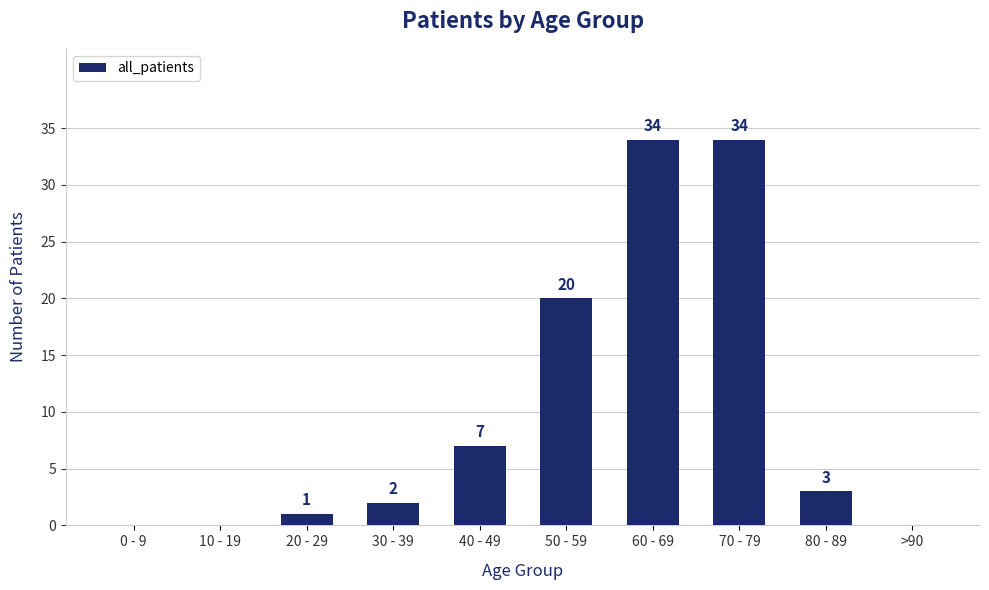

Is it true that the value at 80 - 89 is 3?

True